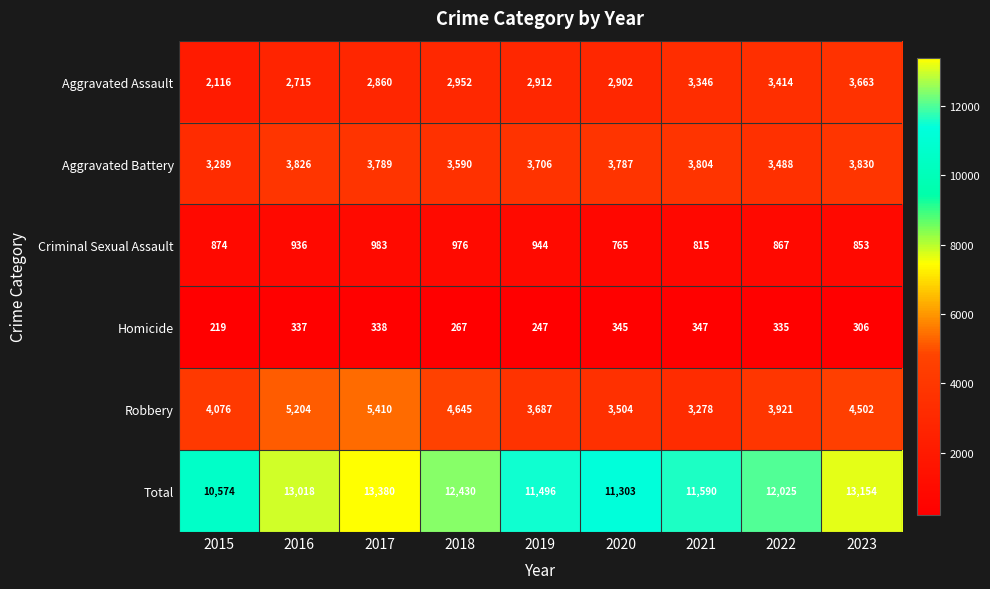

What is the spread (max minus min) of values at 2022?

11690